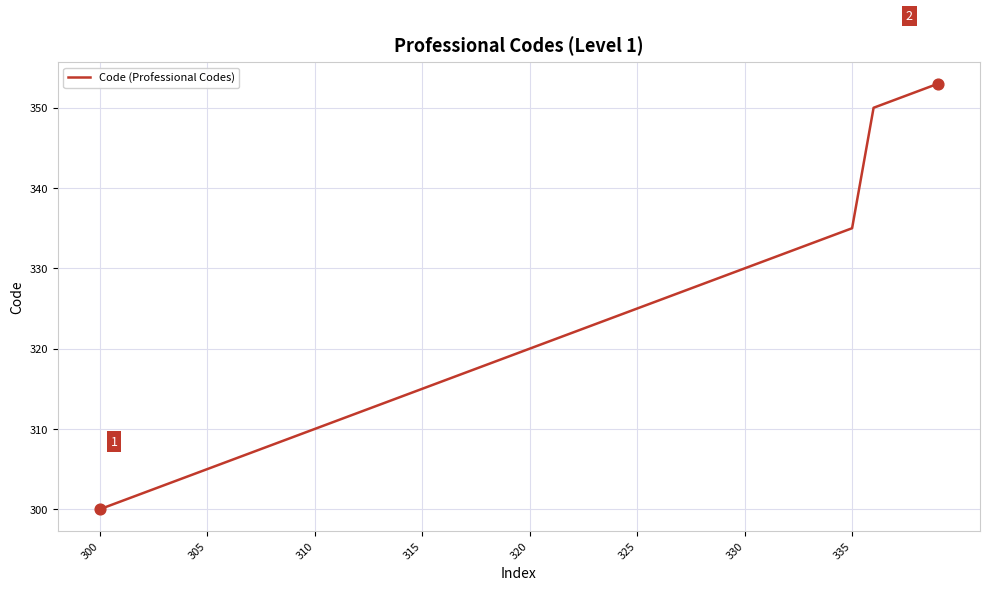

What is the difference between the maximum and minimum values?

53